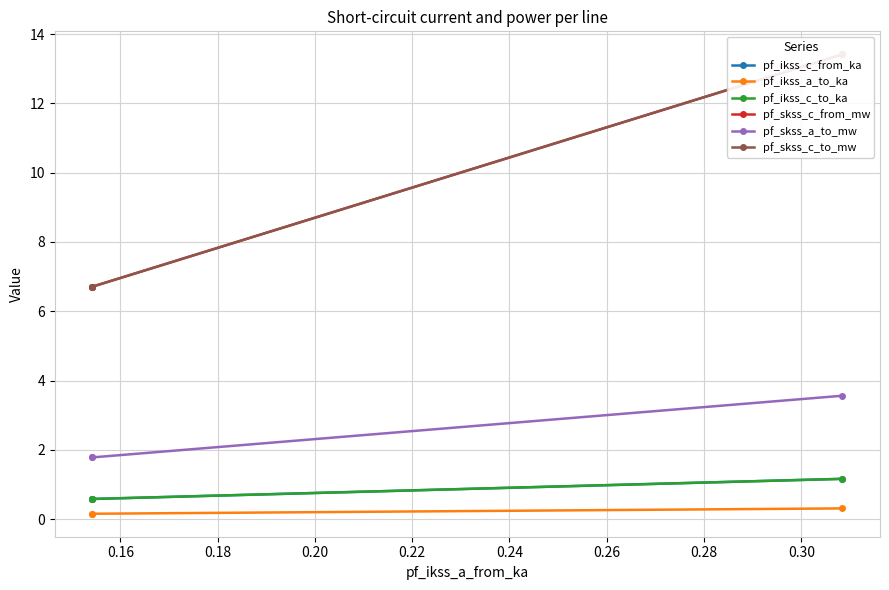

What are all the series names shown in the legend?

pf_ikss_c_from_ka, pf_ikss_a_to_ka, pf_ikss_c_to_ka, pf_skss_c_from_mw, pf_skss_a_to_mw, pf_skss_c_to_mw